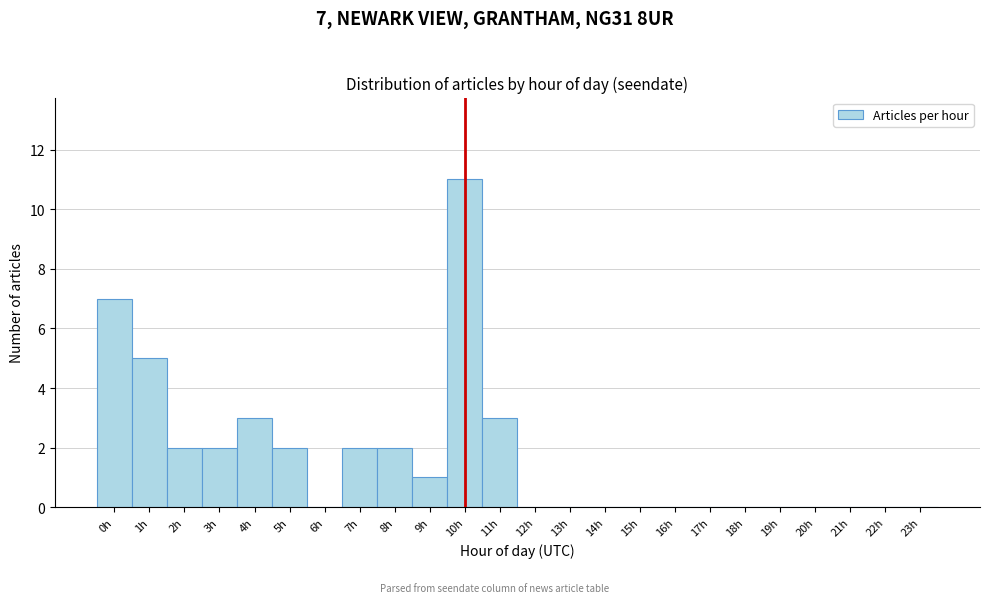

Which range on the x-axis has the tallest bar?

9.5 to 10.5